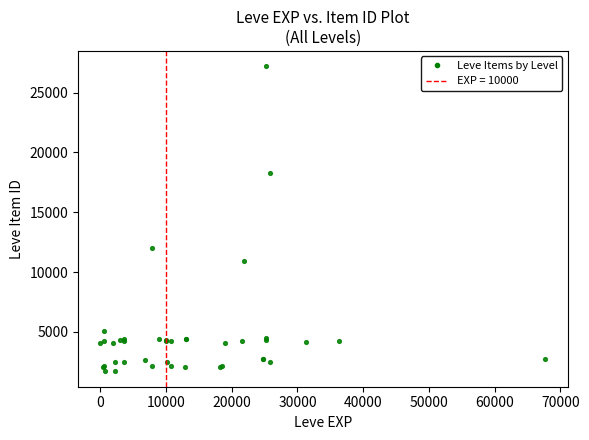

What Y value in the scatter plot is closest to 14448?

12018